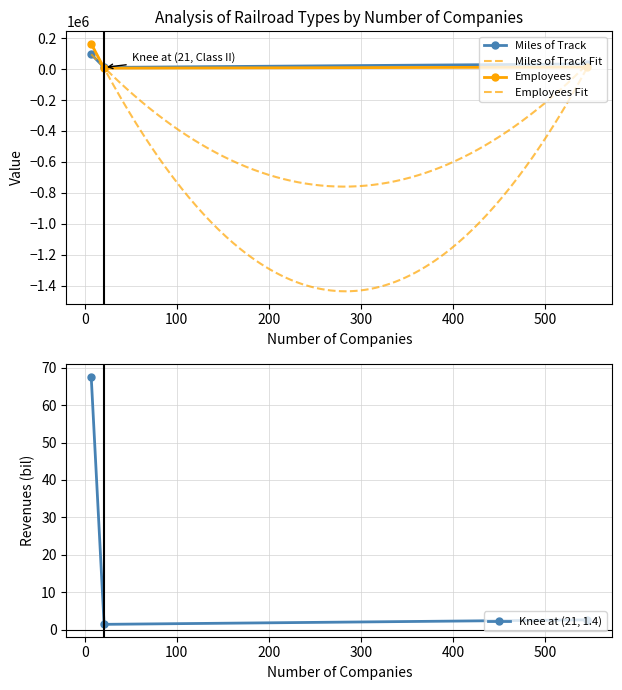

Reading left to right, what are all the values shown in this chart?

Miles of Track: Class I=95264.0	Class II (Regional)=10355.0	Class III (Local)=32858.0
Employees: Class I=163464.0	Class II (Regional)=5507.0	Class III (Local)=12293.0
Revenues (bil): Class I=67.6	Class II (Regional)=1.4	Class III (Local)=2.6